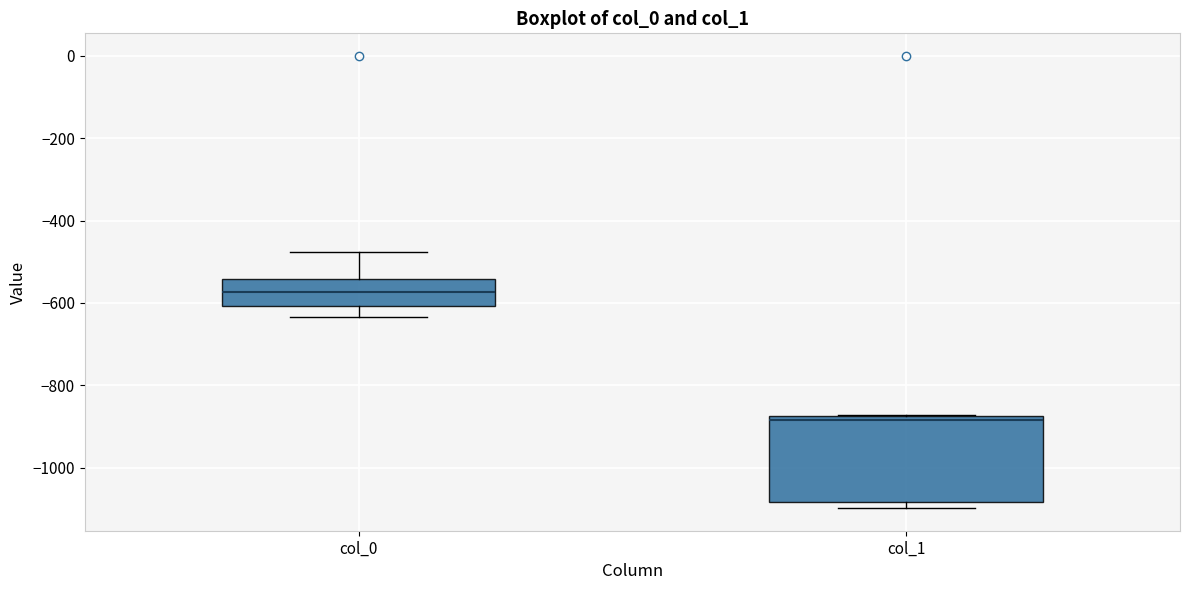

Reading left to right, read every box against the y-axis: the position of its median line, the range the box covers, and the ends of its whiskers. The values are not printed on the chart, so give them approximately, as read against the axis.

col_0: median -580, box -600 to -540, whiskers -640 to -480
col_1: median -880 (just below the box's upper edge), box -1080 to -880, whiskers -1100 to -880